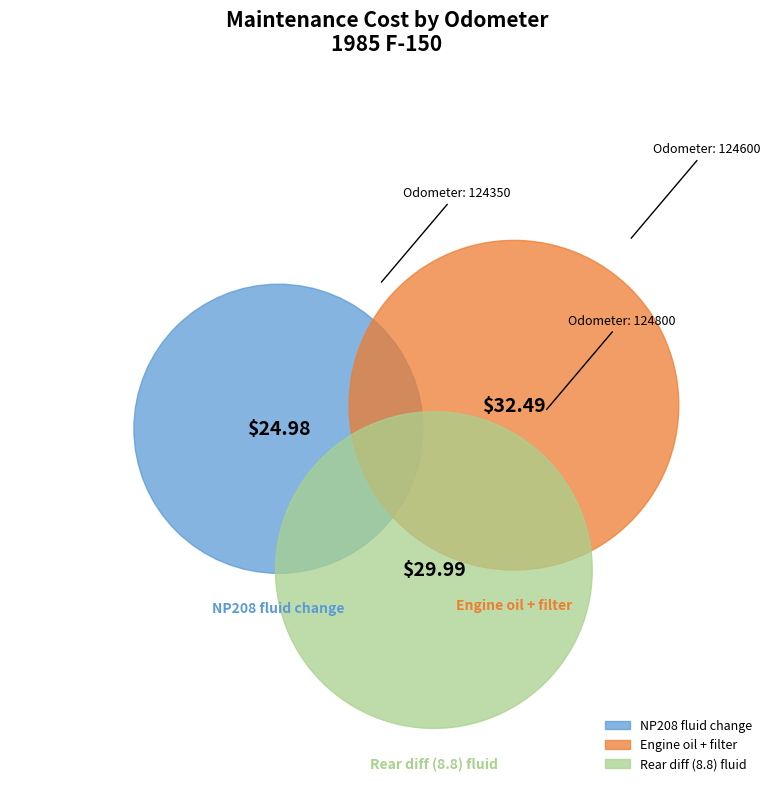

What is the change in value from 124600 to 124800?

-2.5